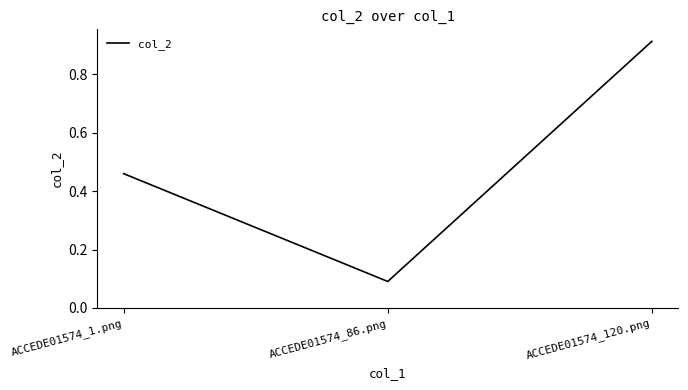

Is it true that the value at ACCEDE01574_120.png is 1.5?

False